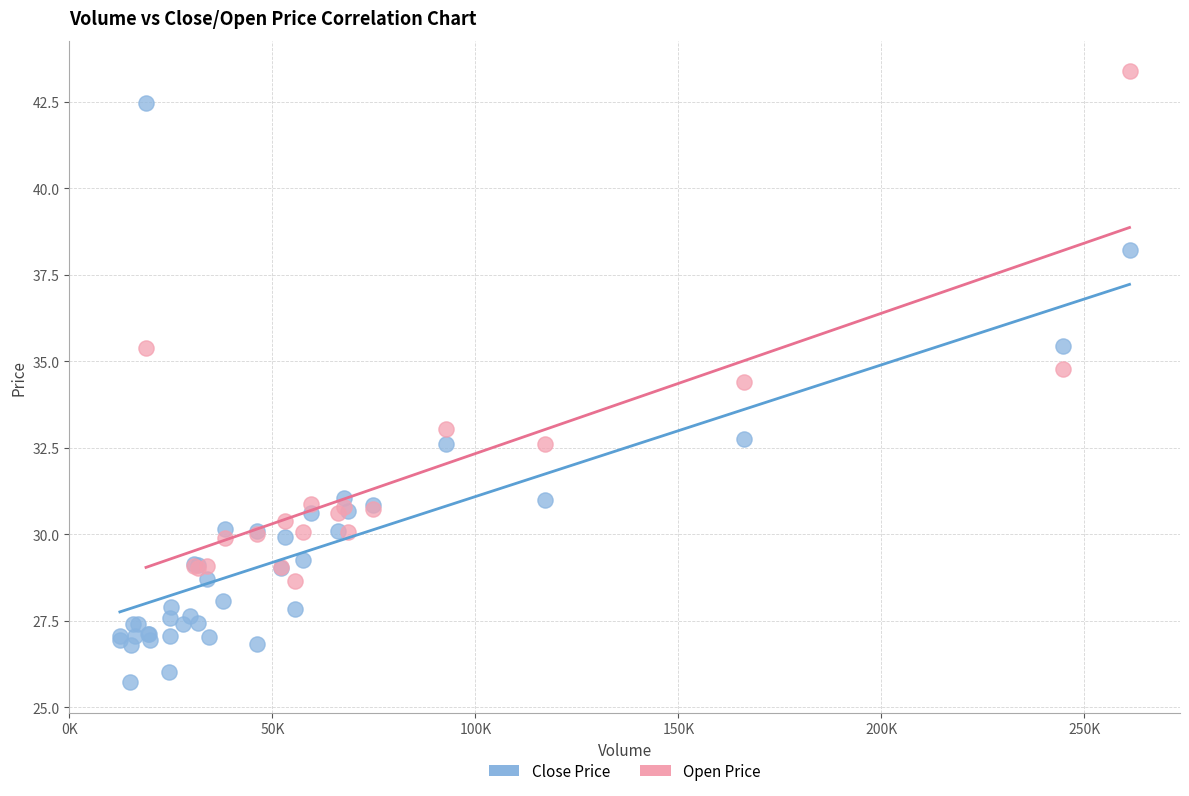

Which series has the widest spread of Y values?

Close Price